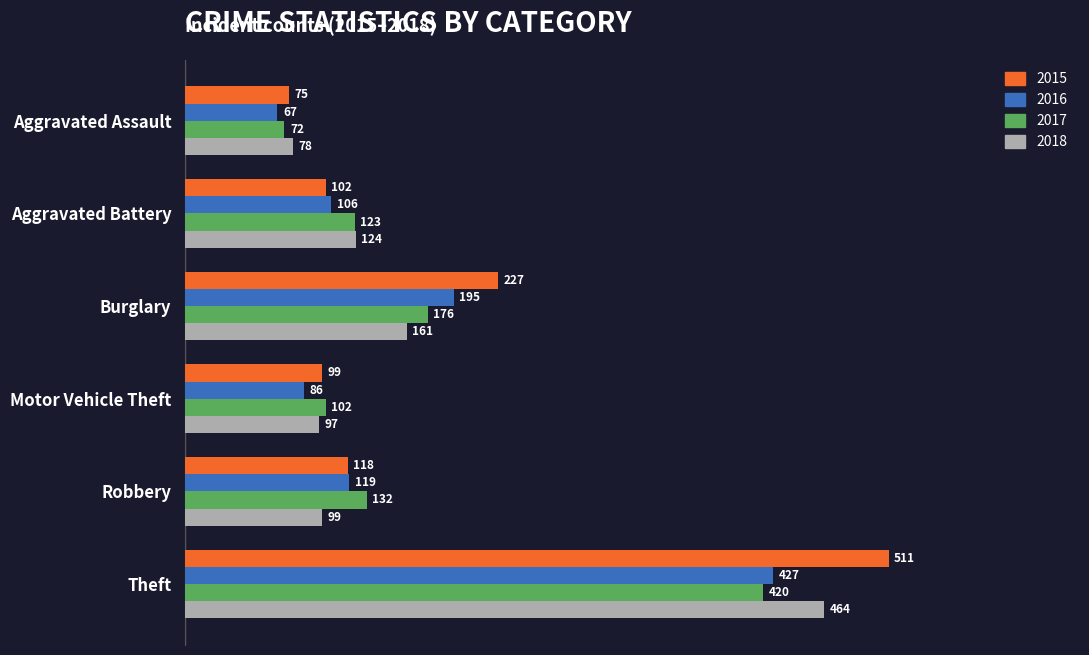

How many values in the 2018 series are below 124?

3